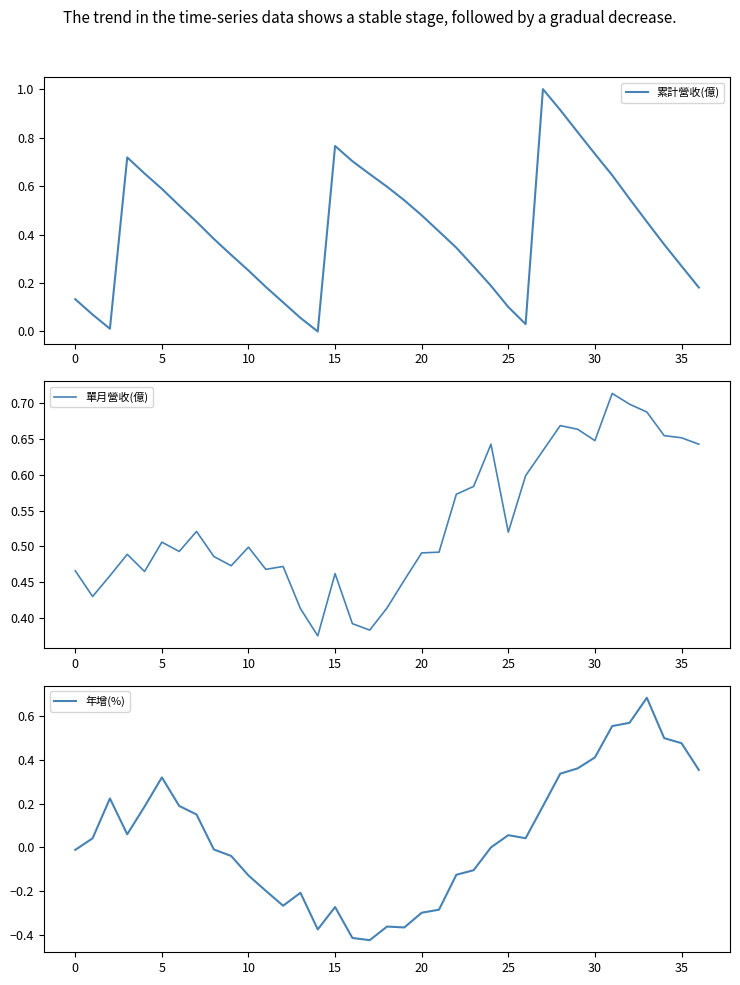

What are all the series names shown in the legend?

累計營收(億), 單月營收(億), 年增(%)